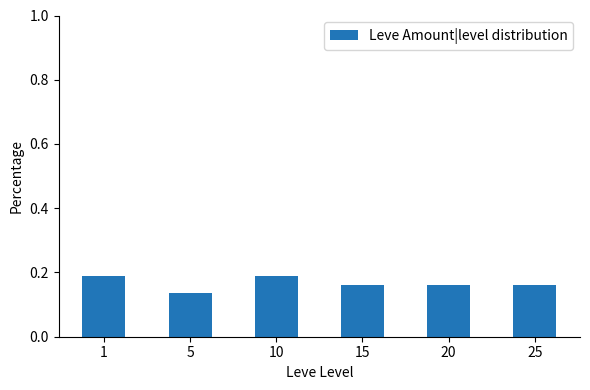

What is the sum of all values?

1.0